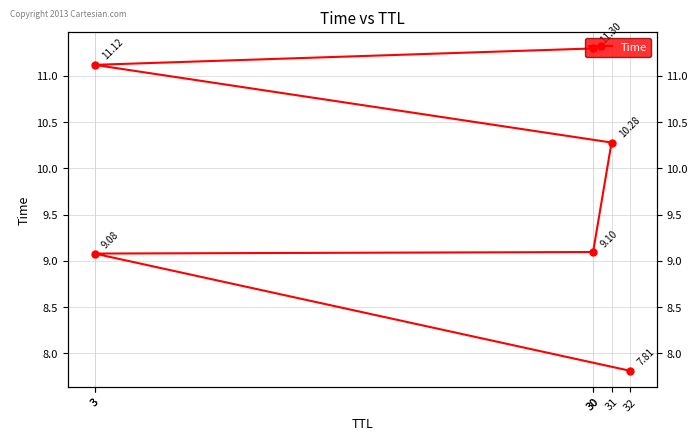

What is the greatest value displayed?

11.3